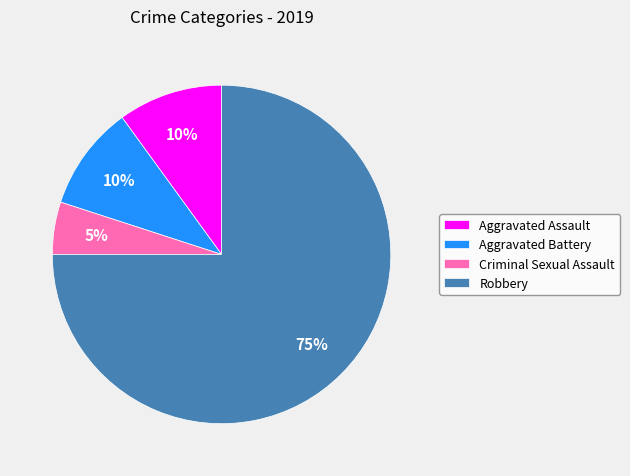

What is the smallest slice in the pie chart?

Criminal Sexual Assault